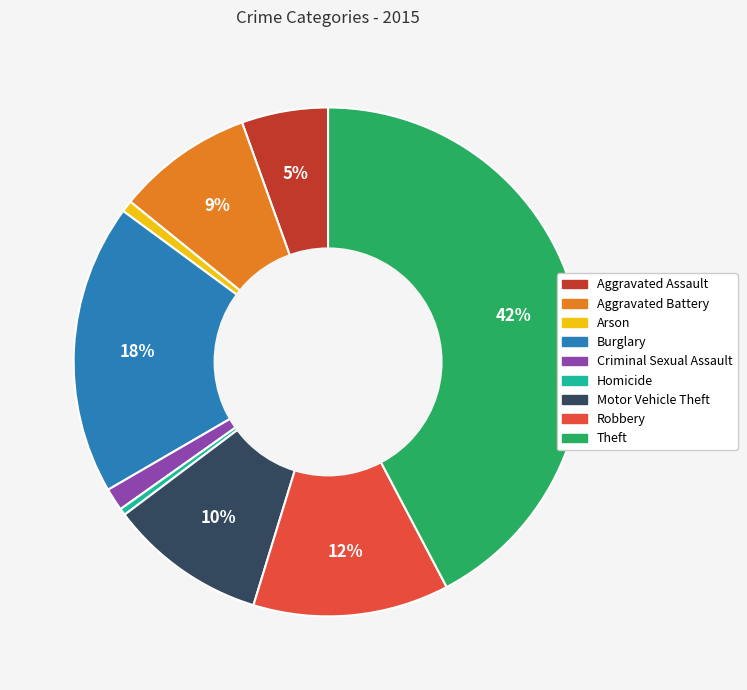

Do Arson and Aggravated Battery together represent more than half of the pie?

No